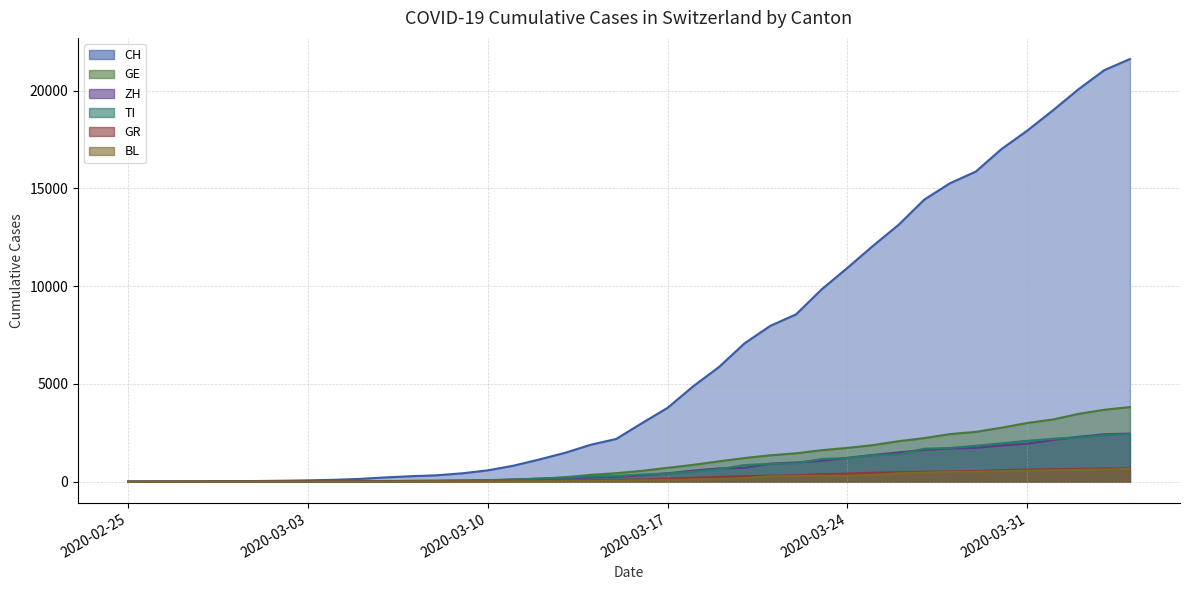

Does the chart display data point markers on the line(s)?

No